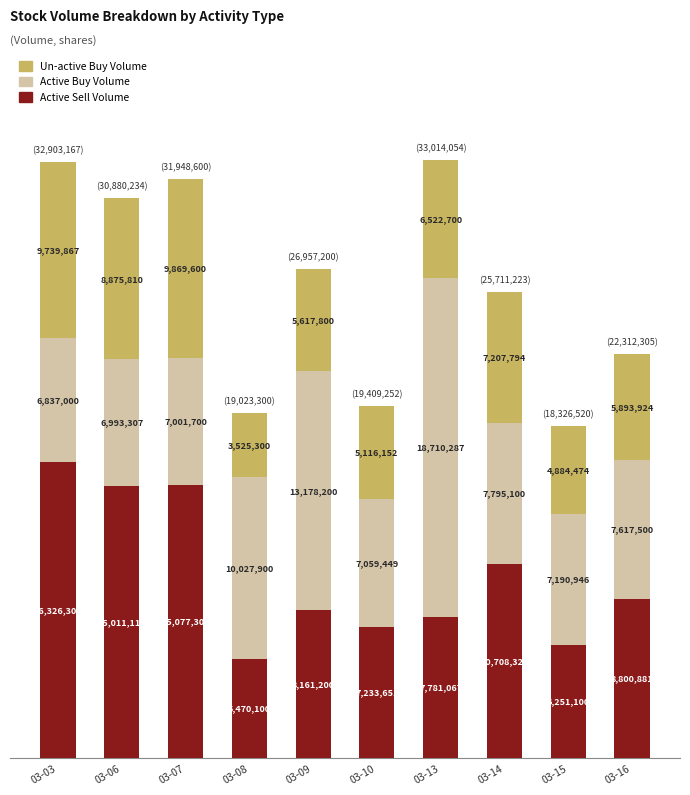

Does the chart contain any negative values?

No